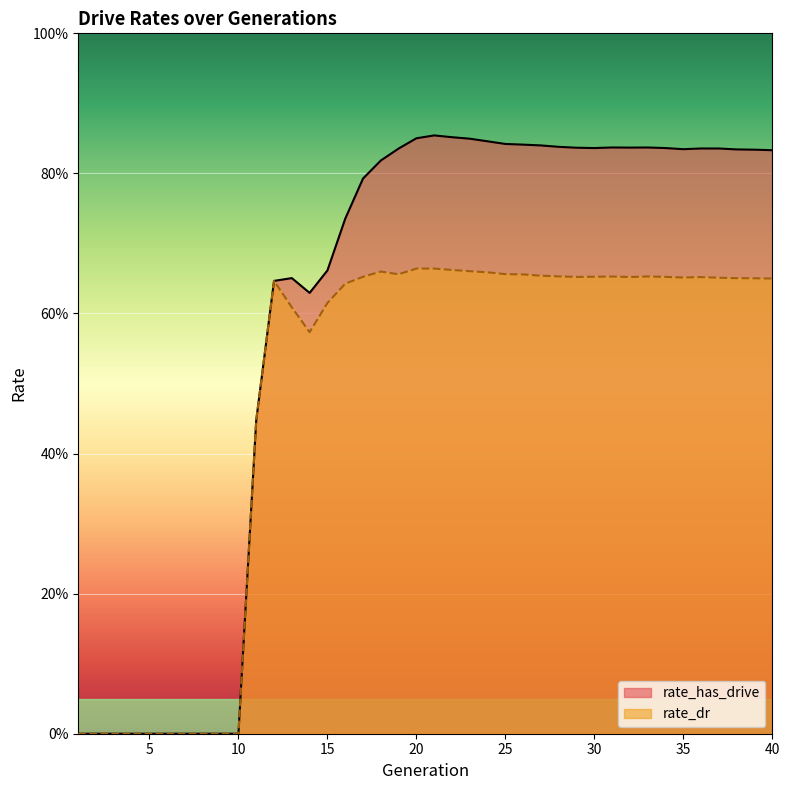

At which category is the sum across all series the highest?

21